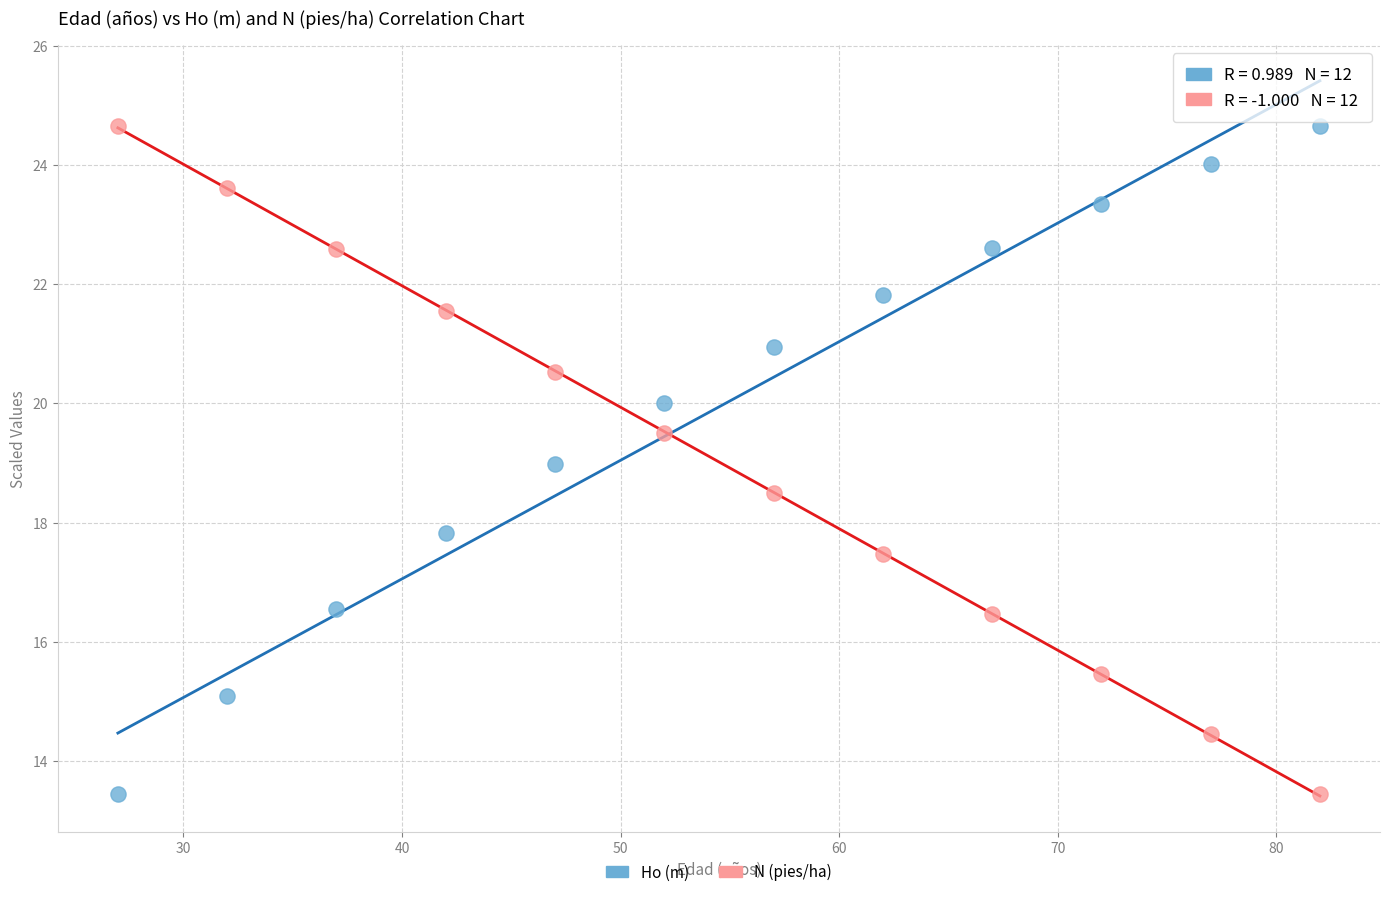

What is the X range (max minus min) for the scatter plot?

55.0